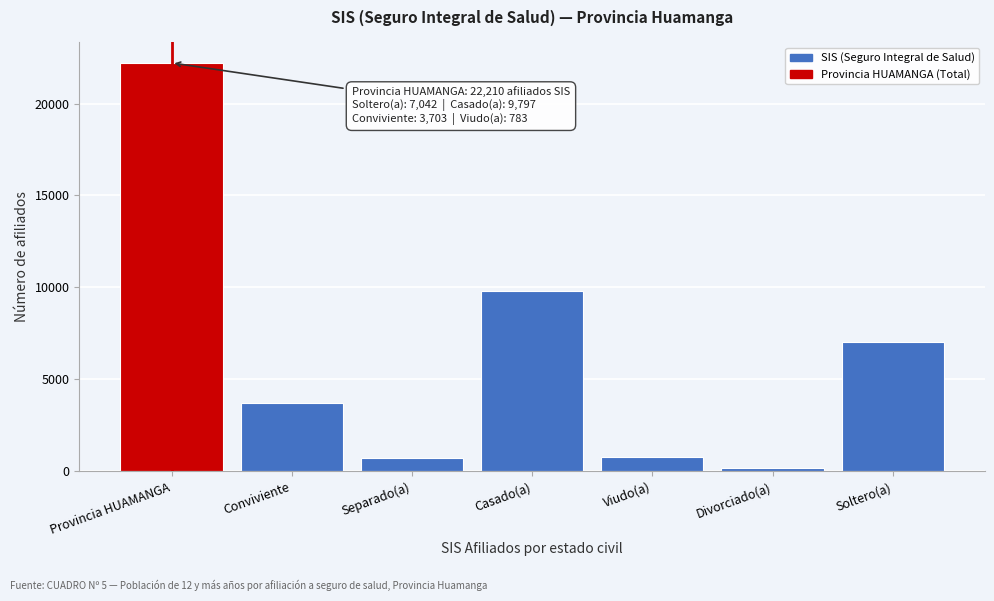

Which has a higher value, Soltero(a) or Divorciado(a)?

Soltero(a)